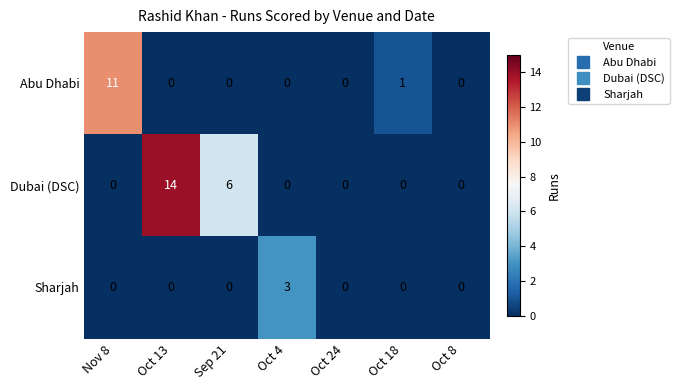

What is the total value across all series at Nov 8?

11